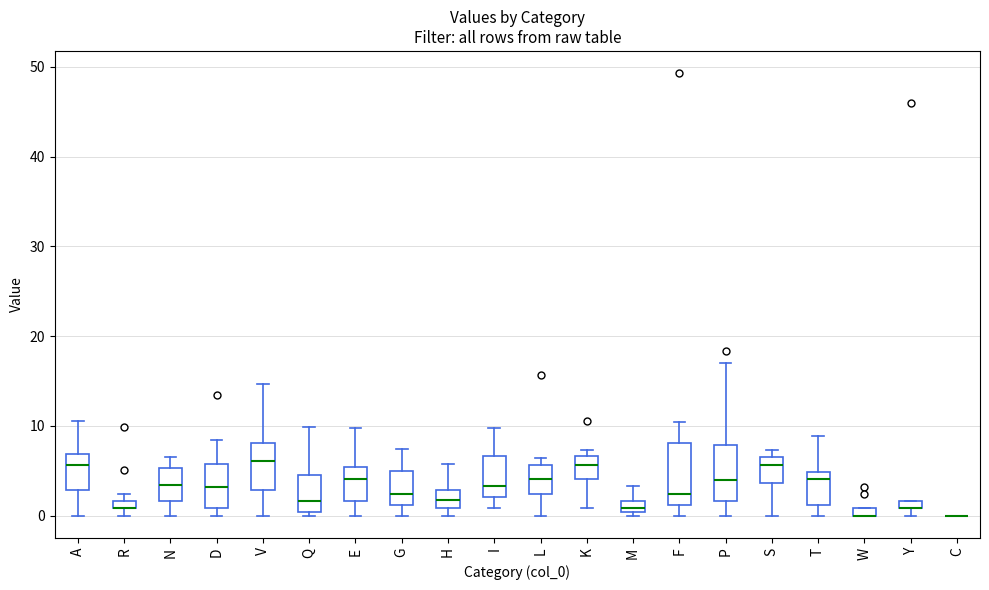

Where does the upper whisker of the box for A end on the y-axis? The values are not printed on the chart, so give them approximately, as read against the axis.

11